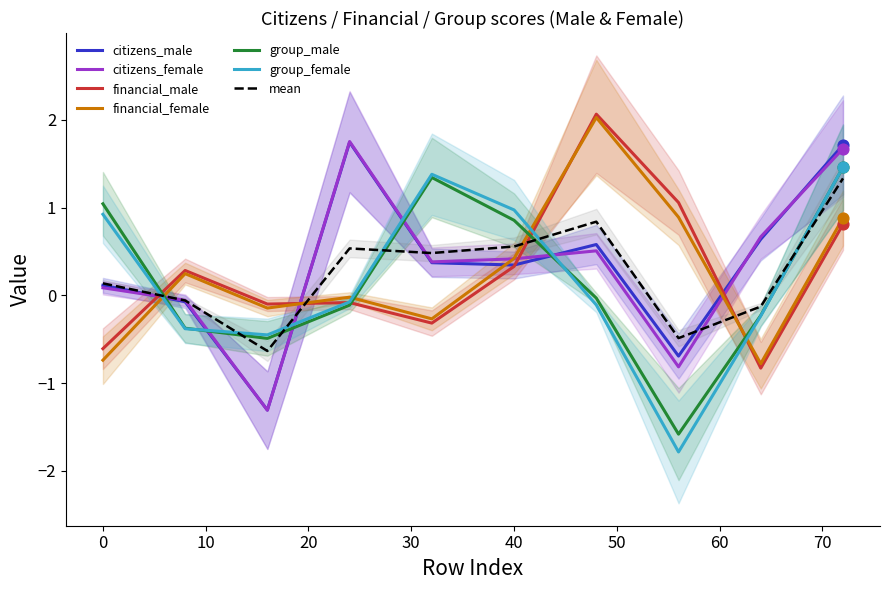

What is the total value across all series at 10?

-0.6